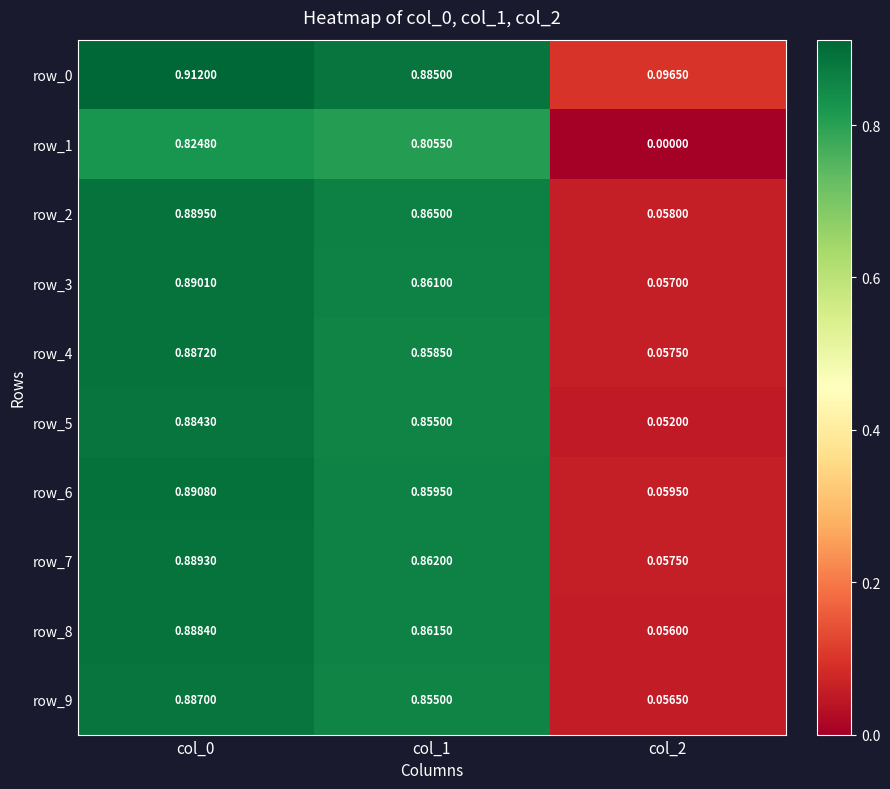

Is the value of row_5 at col_2 greater than the value of row_3 at col_0?

No